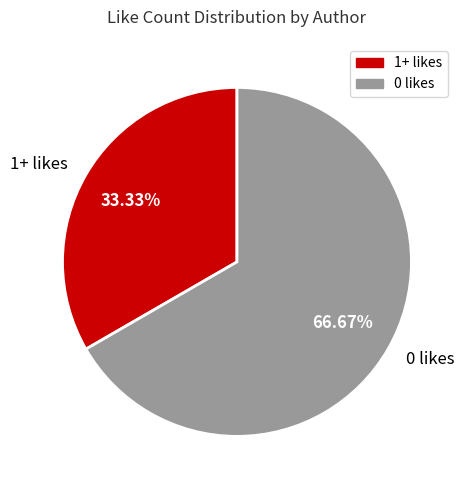

Count the number of slices in the pie.

2